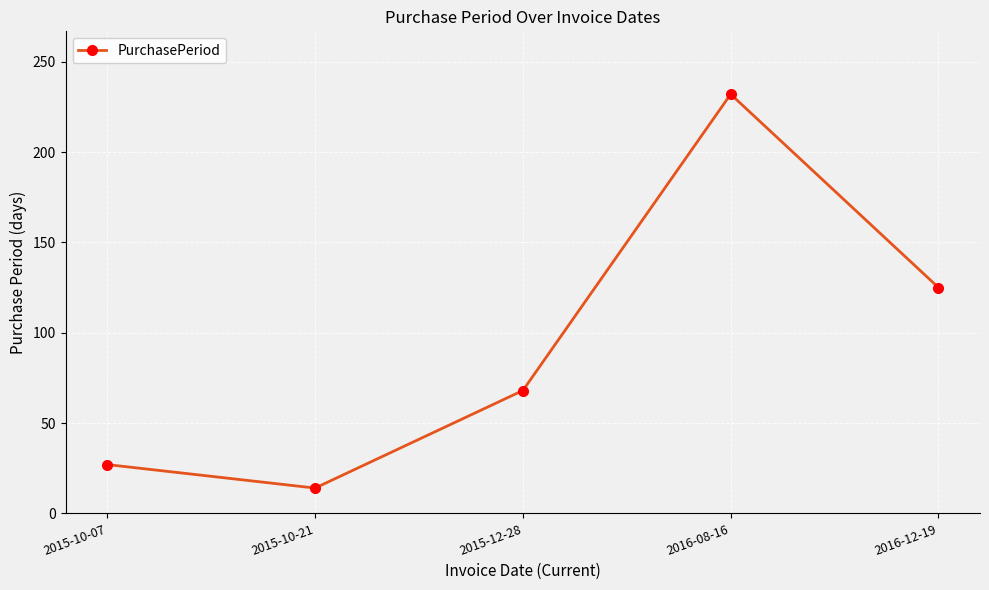

The chart shows a value of 24 at 2015-12-28. True or false?

False